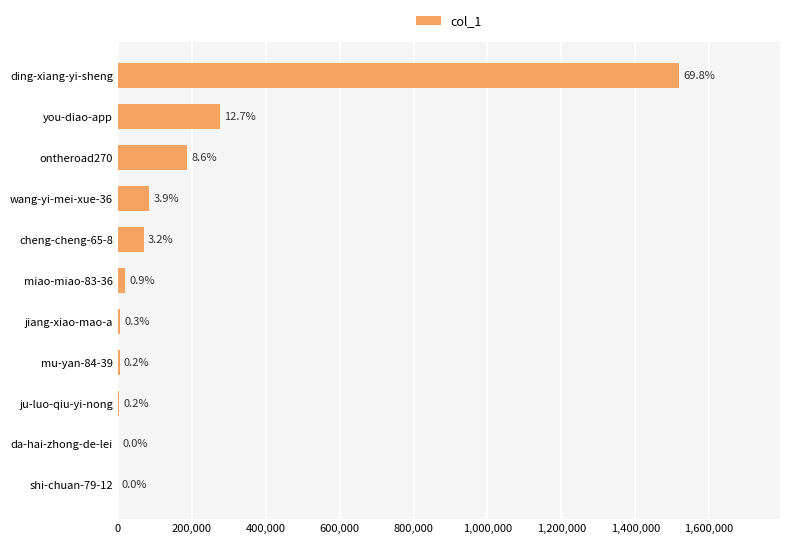

Are the bars horizontal?

Yes